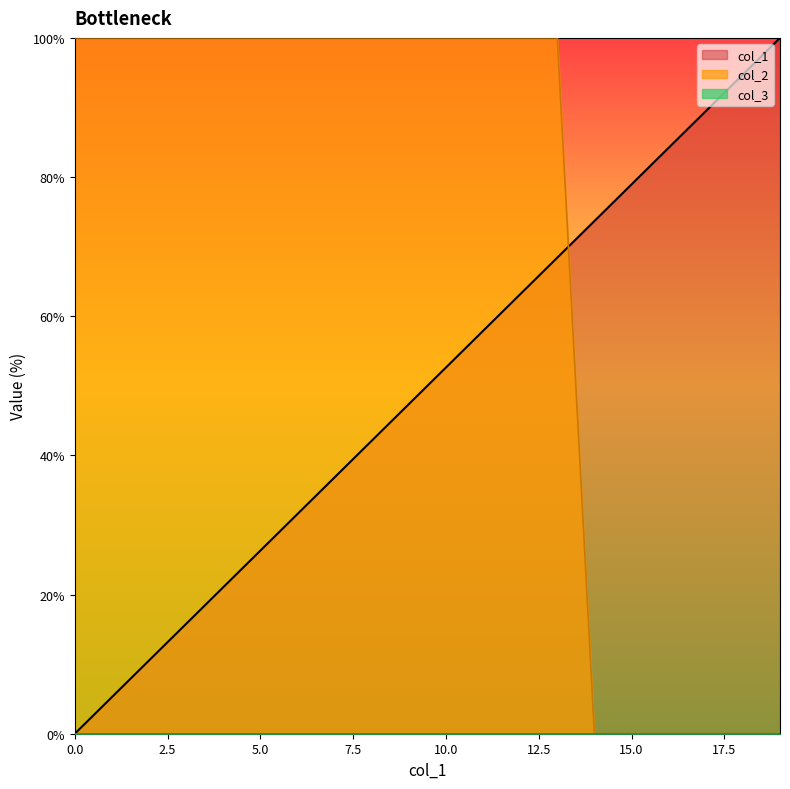

True or false: col_1 has more than 1 interior local peaks.

False